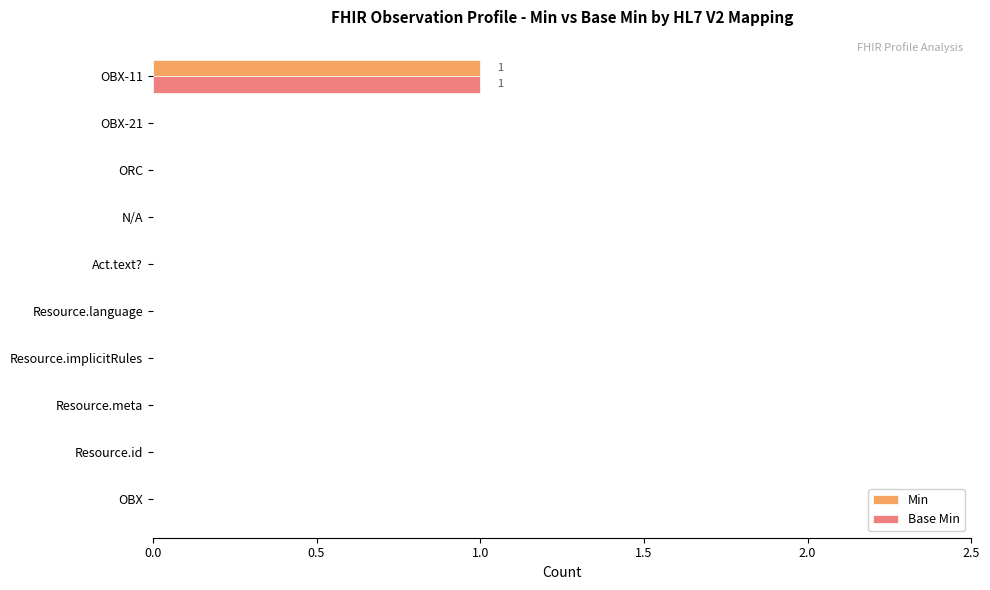

How many Base Min values are between 0 and 1?

10